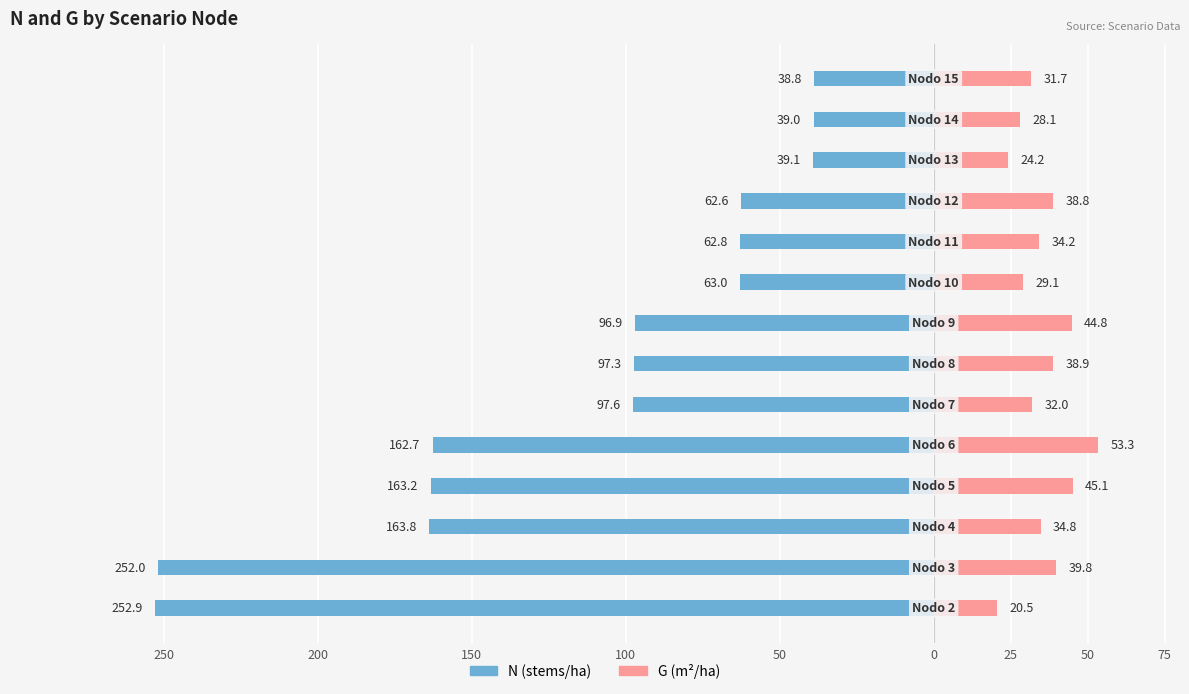

What is the total value across all series at 250?

-232.4